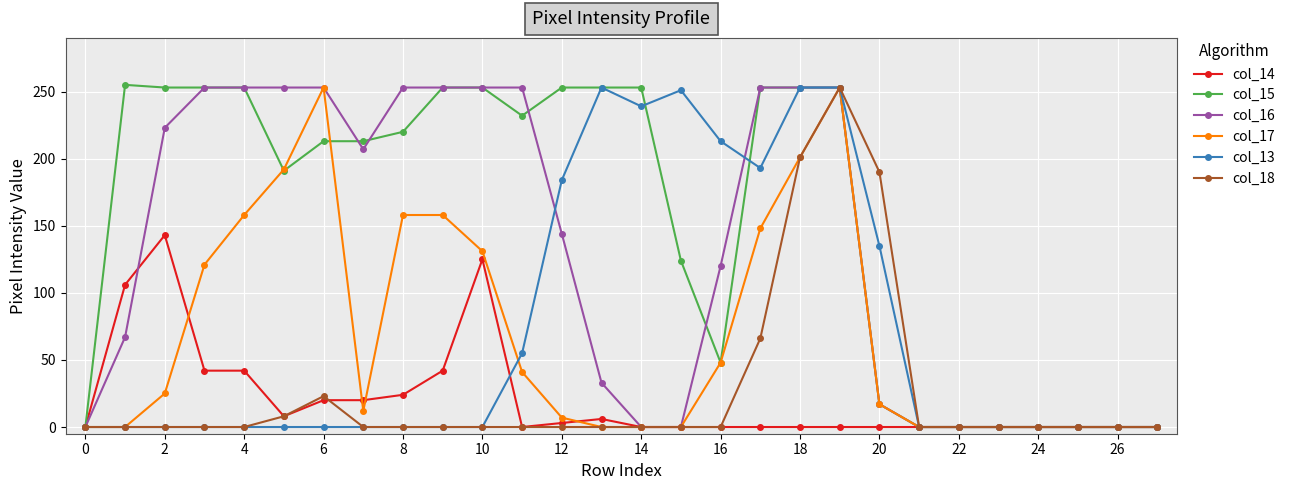

Which series has the largest total across all categories?

col_15